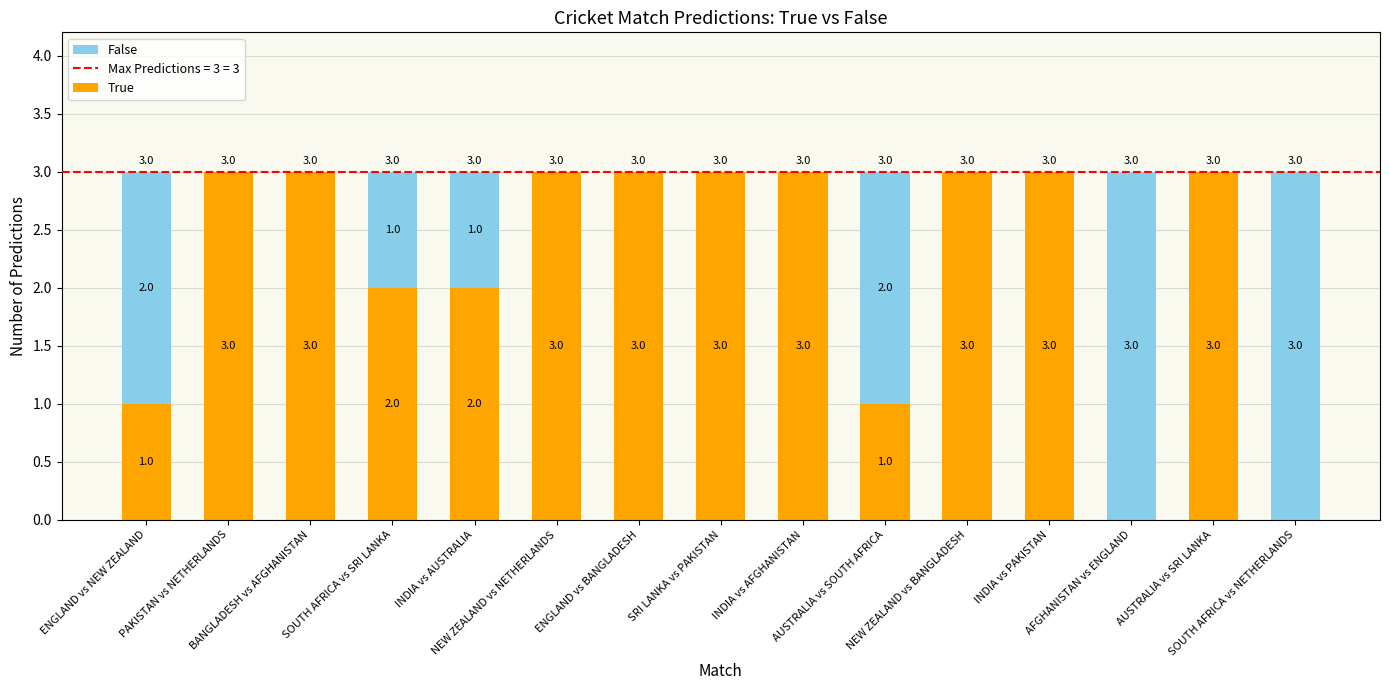

What is the sum of all True values?

33